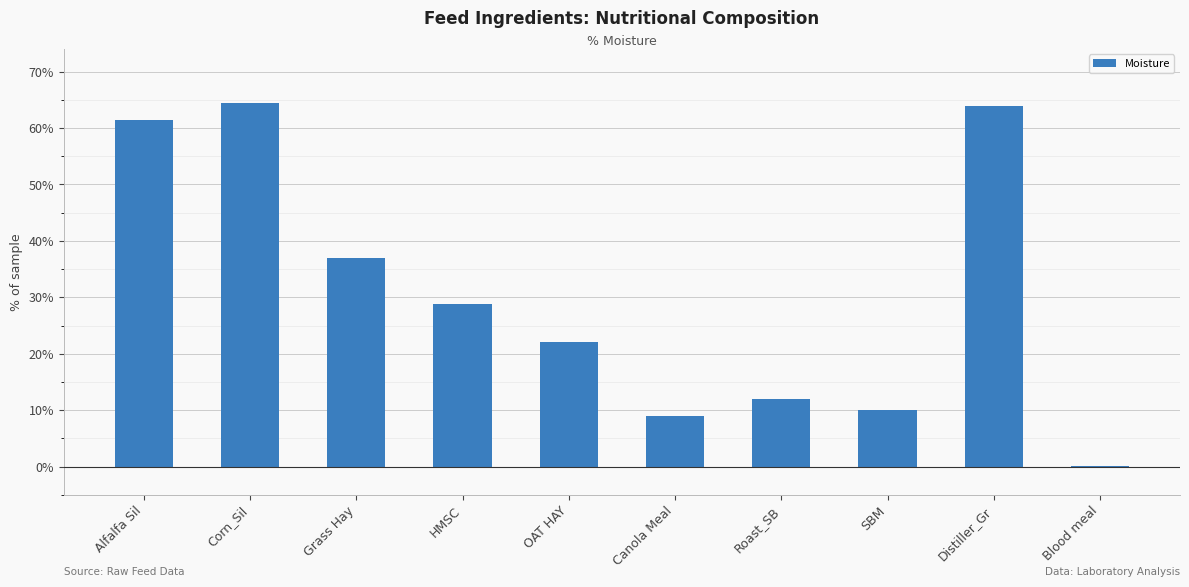

What is the maximum value shown in the chart?

64.4